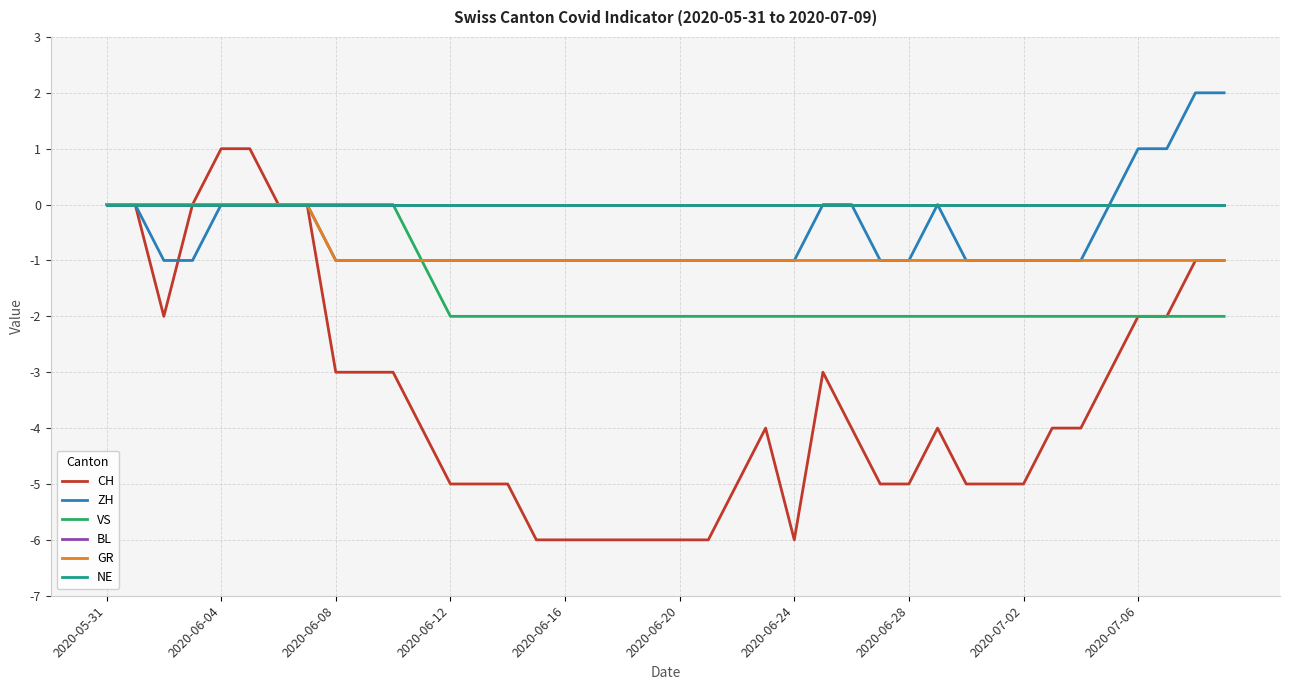

Reading left to right, extract all data points from this chart.

CH: 0	0	-2	0	1	1	0	0	-3	-3	-3	-4	-5	-5	-5	-6	-6	-6	-6	-6	-6	-6	-5	-4	-6	-3	-4	-5	-5	-4	-5	-5	-5	-4	-4	-3	-2	-2	-1	-1
ZH: 0	0	-1	-1	0	0	0	0	-1	-1	-1	-1	-1	-1	-1	-1	-1	-1	-1	-1	-1	-1	-1	-1	-1	0	0	-1	-1	0	-1	-1	-1	-1	-1	0	1	1	2	2
VS: 0	0	0	0	0	0	0	0	0	0	0	-1	-2	-2	-2	-2	-2	-2	-2	-2	-2	-2	-2	-2	-2	-2	-2	-2	-2	-2	-2	-2	-2	-2	-2	-2	-2	-2	-2	-2
BL: 0	0	0	0	0	0	0	0	0	0	0	0	0	0	0	0	0	0	0	0	0	0	0	0	0	0	0	0	0	0	0	0	0	0	0	0	0	0	0	0
GR: 0	0	0	0	0	0	0	0	-1	-1	-1	-1	-1	-1	-1	-1	-1	-1	-1	-1	-1	-1	-1	-1	-1	-1	-1	-1	-1	-1	-1	-1	-1	-1	-1	-1	-1	-1	-1	-1
NE: 0	0	0	0	0	0	0	0	0	0	0	0	0	0	0	0	0	0	0	0	0	0	0	0	0	0	0	0	0	0	0	0	0	0	0	0	0	0	0	0